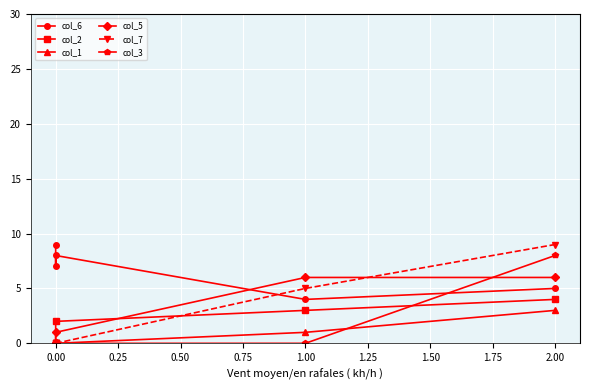

How many intersections are there between col_3 and col_1?

1